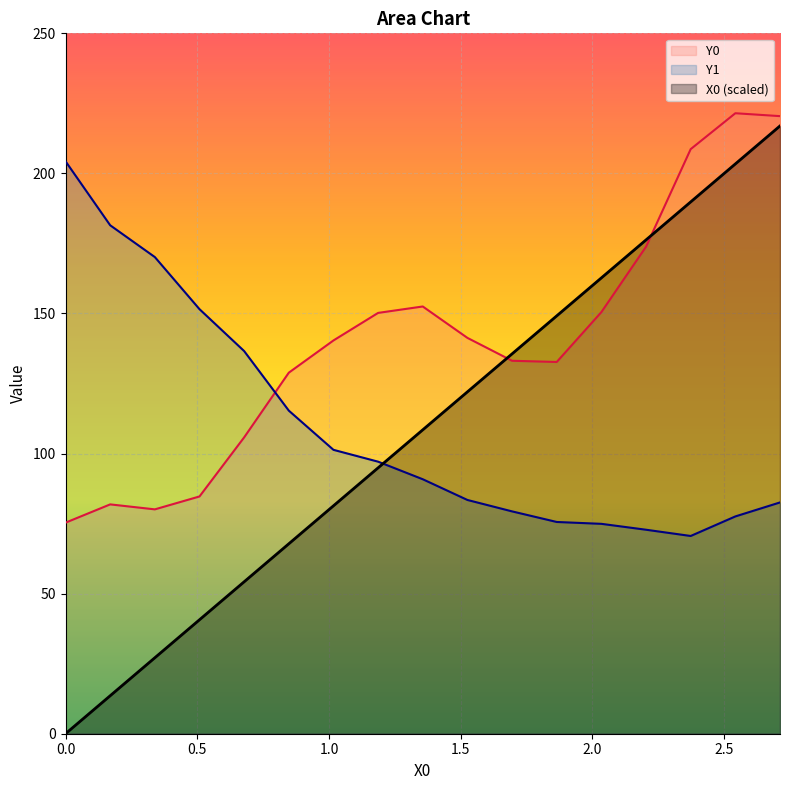

How many values in the Y1 series are below 90?

8